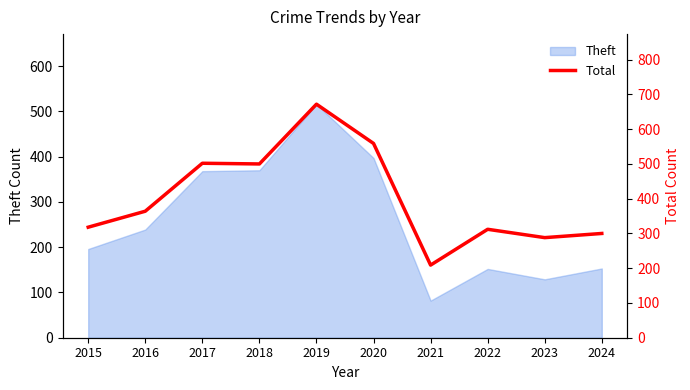

Rank the categories by value from lowest to highest.

2021, 2023, 2024, 2022, 2015, 2016, 2018, 2017, 2020, 2019